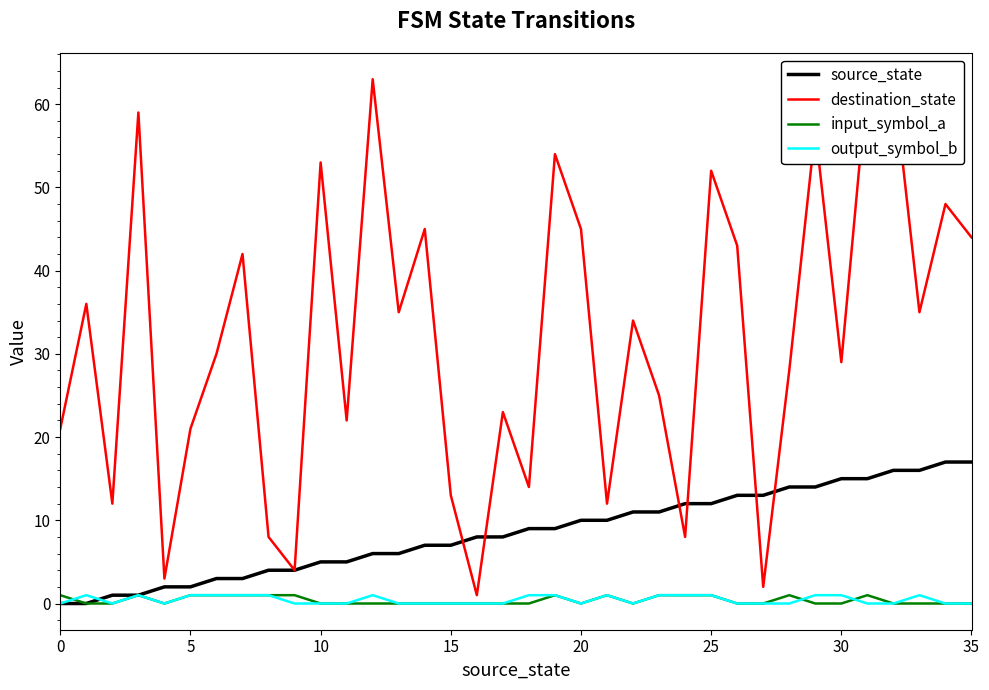

True or false: input_symbol_a and destination_state cross at least once.

False